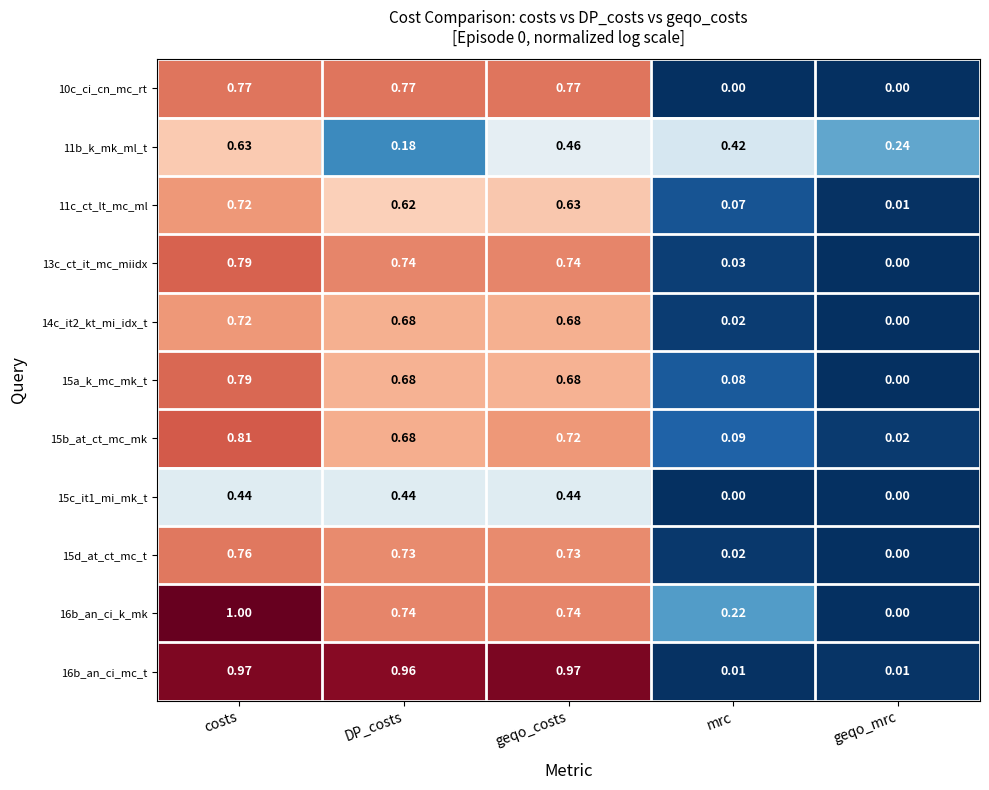

Is the value of 16b_an_ci_k_mk at geqo_mrc greater than the value of 13c_ct_it_mc_miidx at DP_costs?

No